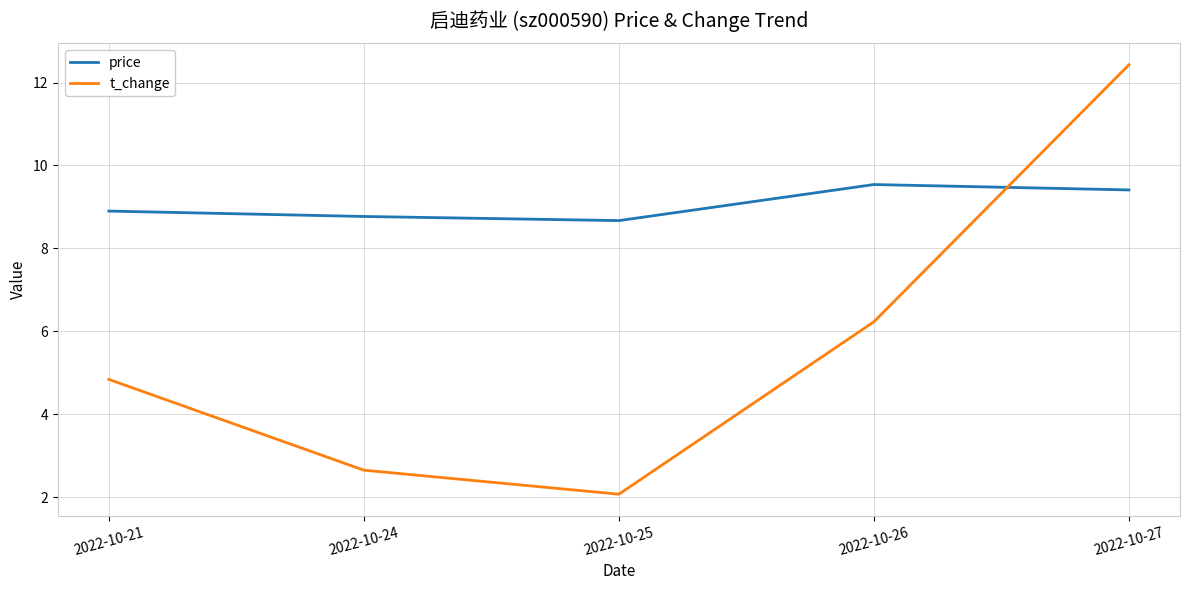

Where do t_change and price first cross each other?

2022-10-26 and 2022-10-27